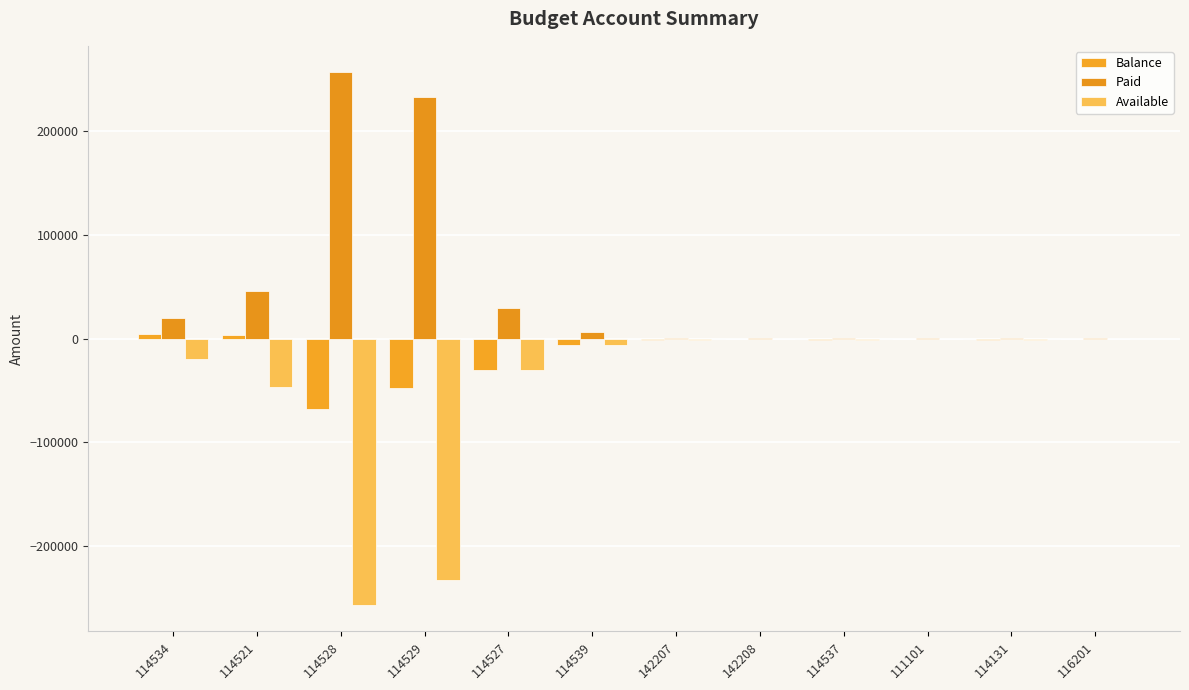

Count the number of categories in the chart.

12